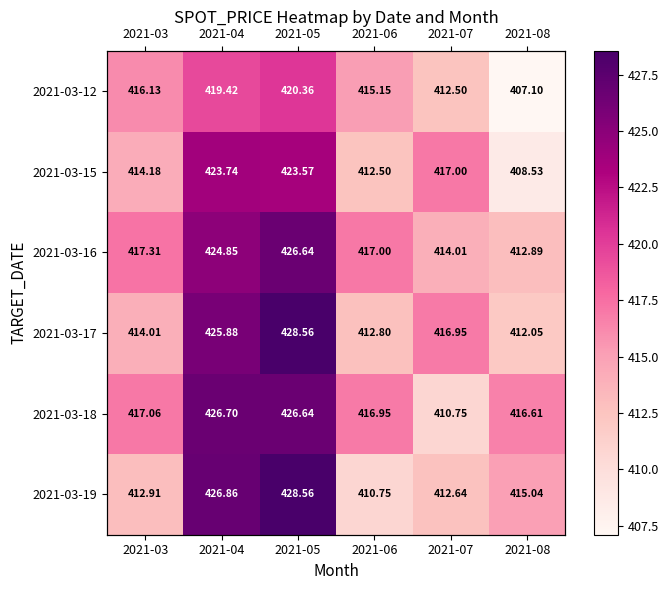

How many distinct data groups are displayed?

6